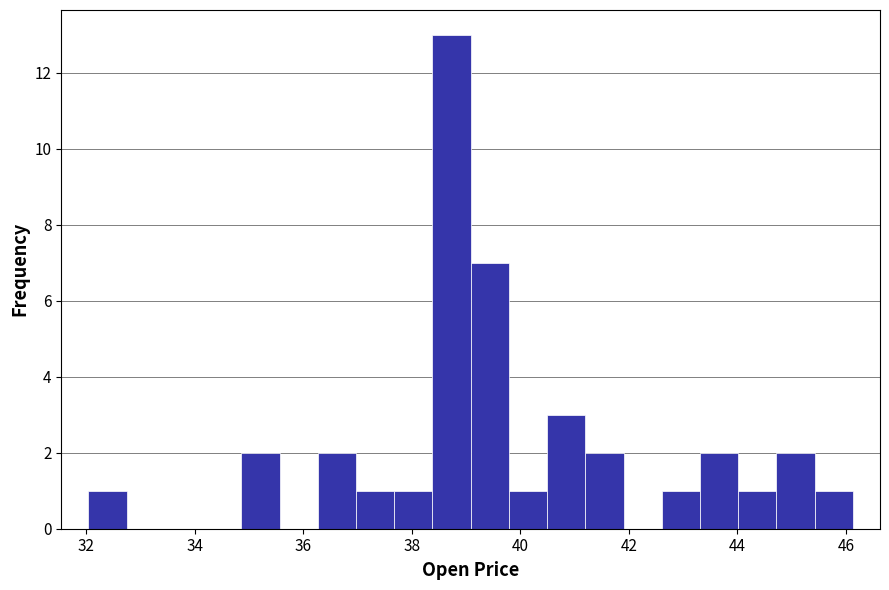

Around what value on the x-axis is the tallest bar? Give the approximate position of its centre, as read against the axis.

38.8